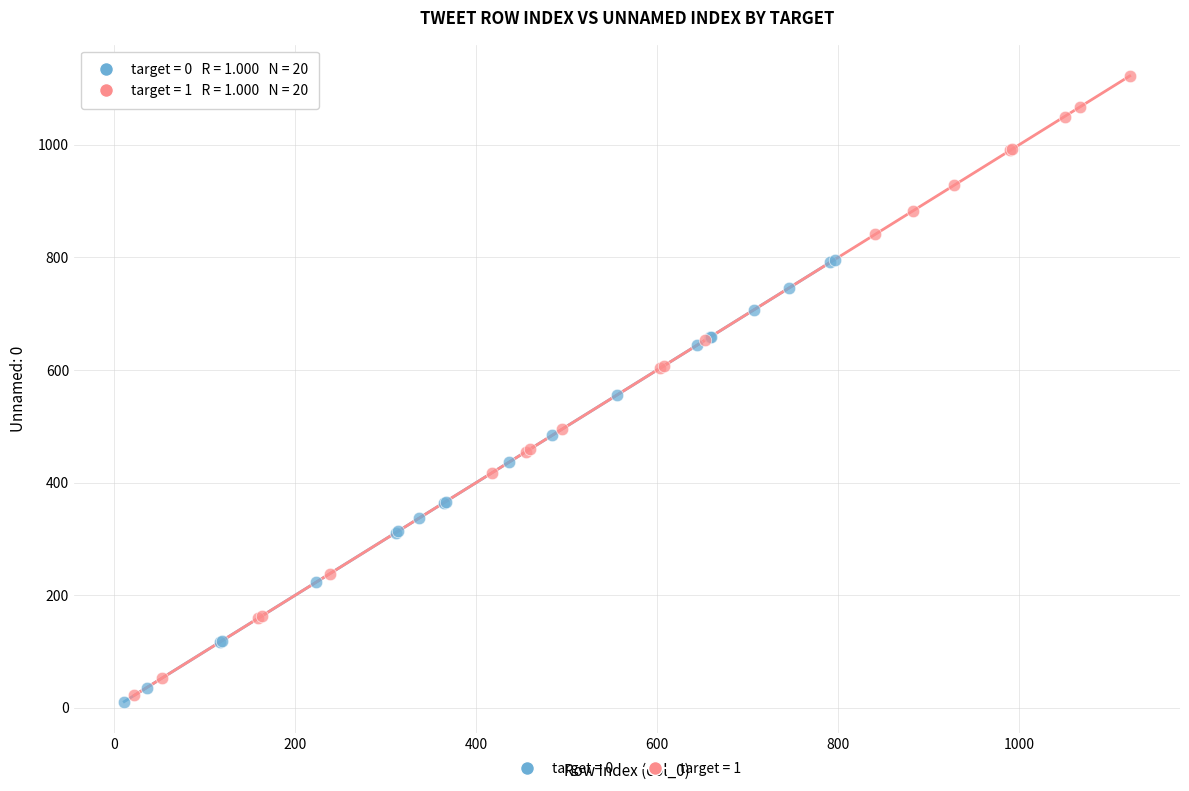

Which series contains the highest Y value?

target = 1